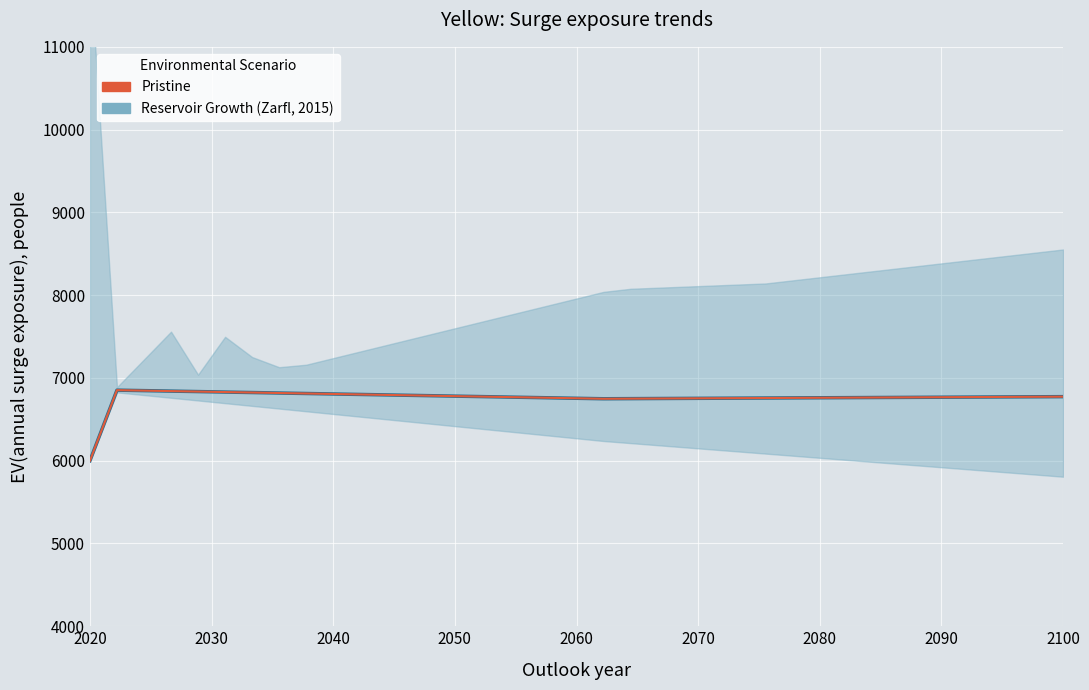

Does the chart display data point markers on the line(s)?

No